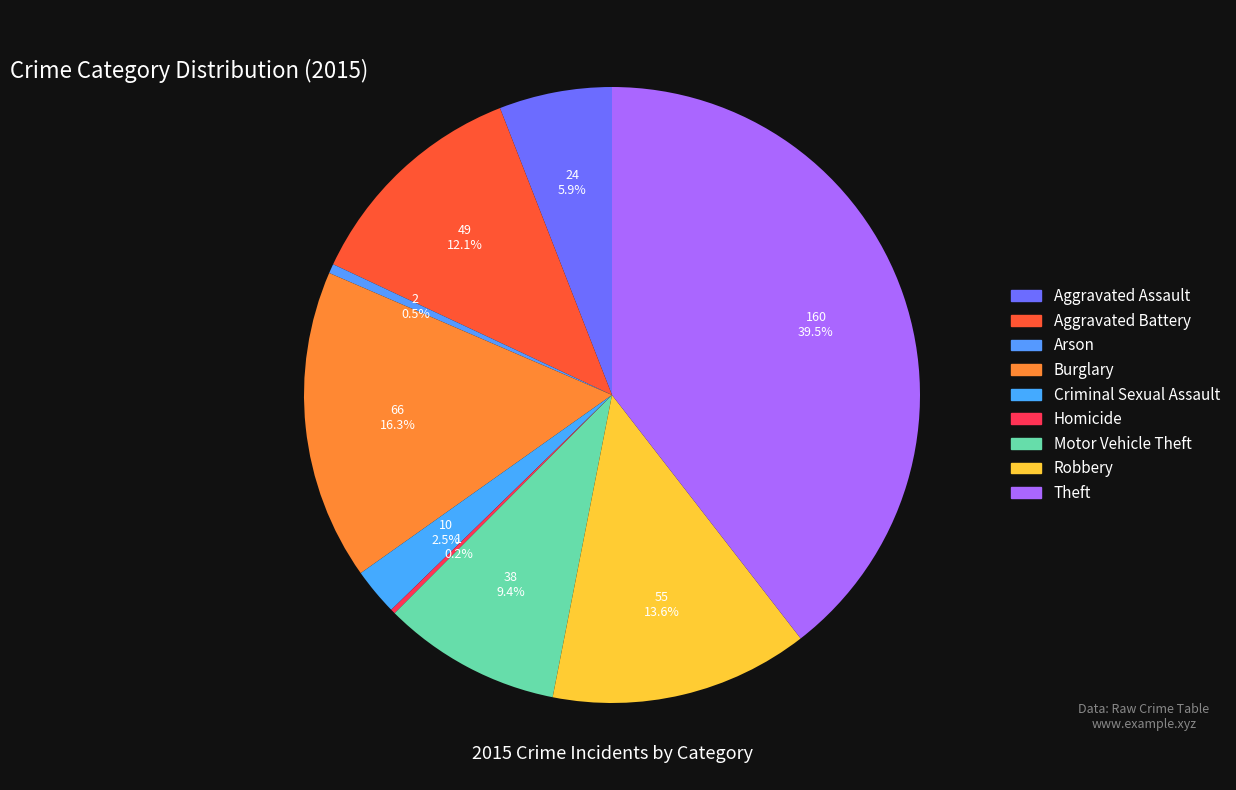

Do Criminal Sexual Assault and Arson together represent more than half of the pie?

No